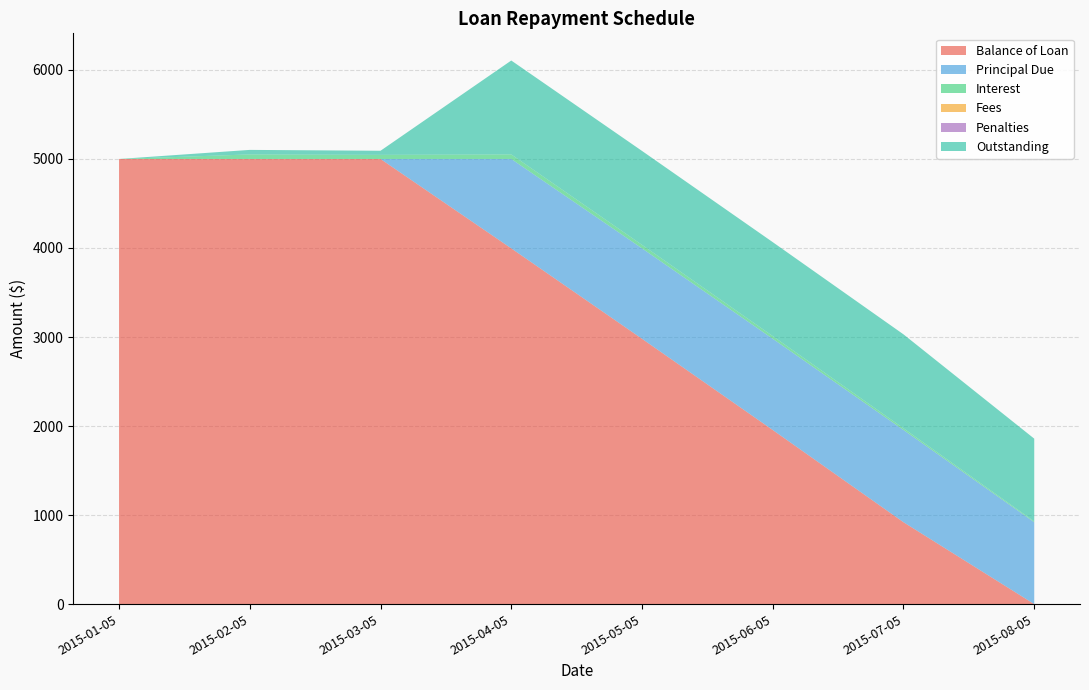

Reading right to left, transcribe all the data shown in this chart.

Balance of Loan: 0.0	919.8	1955.6	2980.2	3995.9	5000.0	5000.0	5000.0
Principal Due: 919.8	1035.8	1024.7	1015.6	1004.1	0.0	0.0	0.0
Interest: 9.4	19.3	30.4	39.4	51.0	46.0	51.0	0.0
Fees: 0.0	0.0	0.0	0.0	0.0	0.0	0.0	0.0
Penalties: 0.0	0.0	0.0	0.0	0.0	0.1	0.0	0.0
Outstanding: 929.1	1055.0	1055.0	1055.0	1055.0	46.2	51.0	0.0